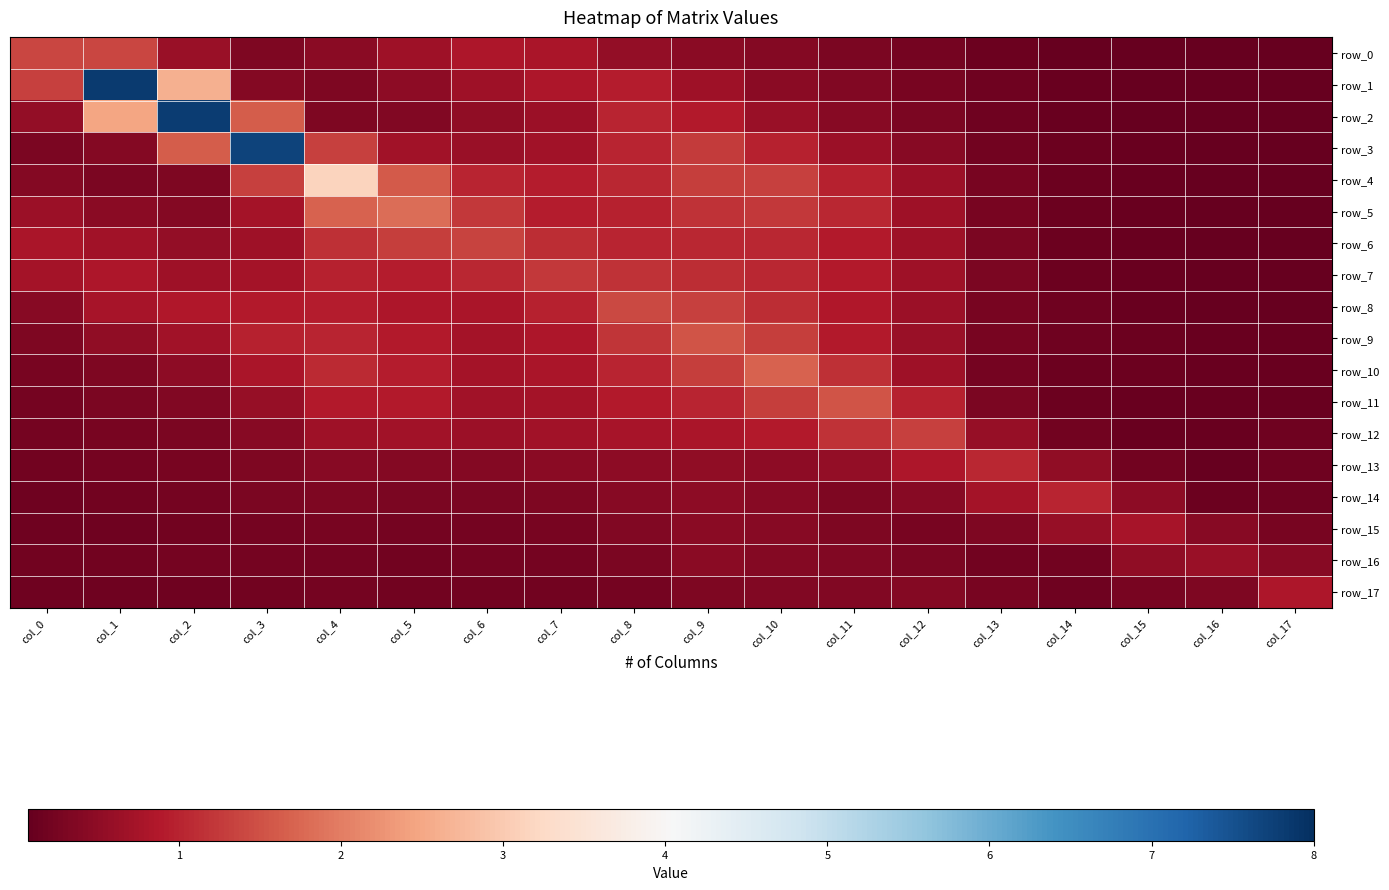

What is the total value across all series at col_12?

10.4